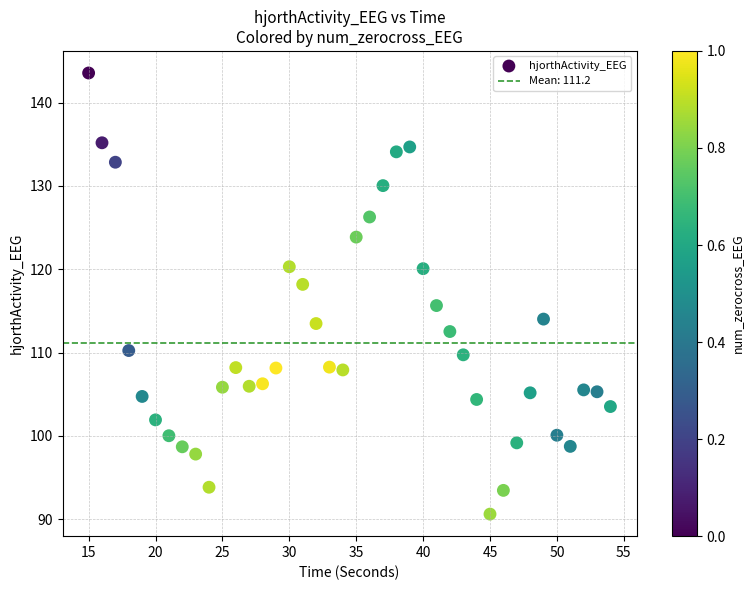

What is the range of Y values (max minus min)?

53.0